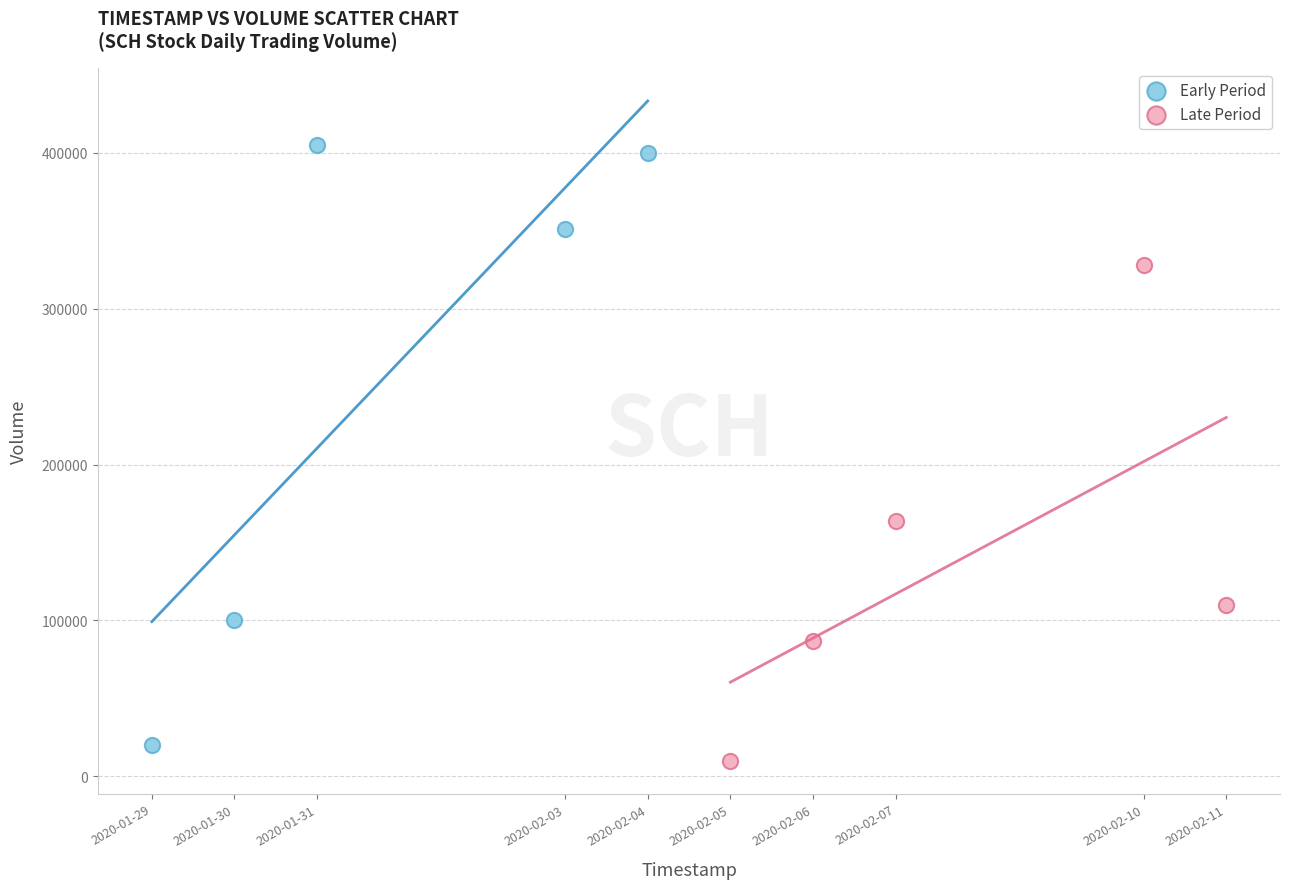

Which series reaches the maximum Y coordinate?

Early Period